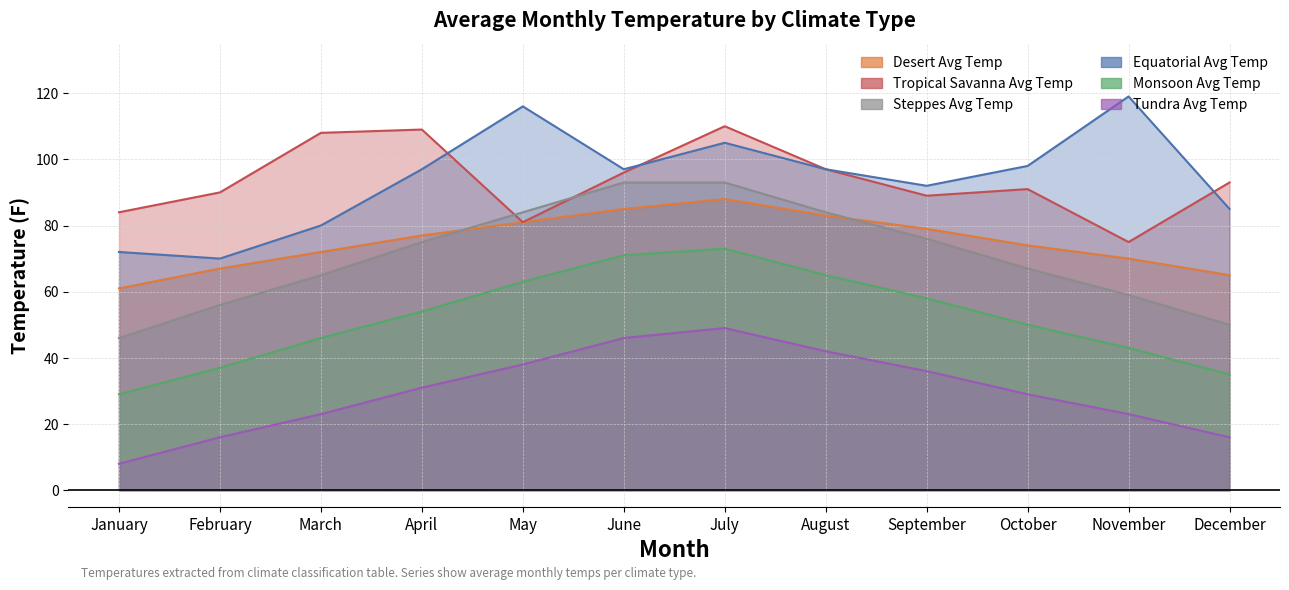

What is the difference between the maximum and minimum values in the Tundra Avg Temp series?

41